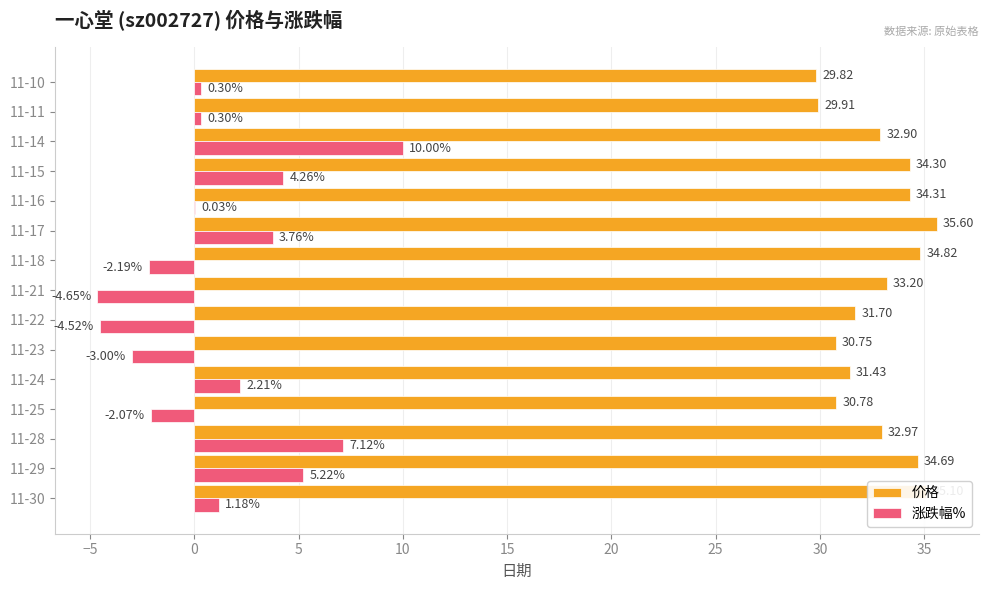

At which category is the sum across all series the highest?

11-14